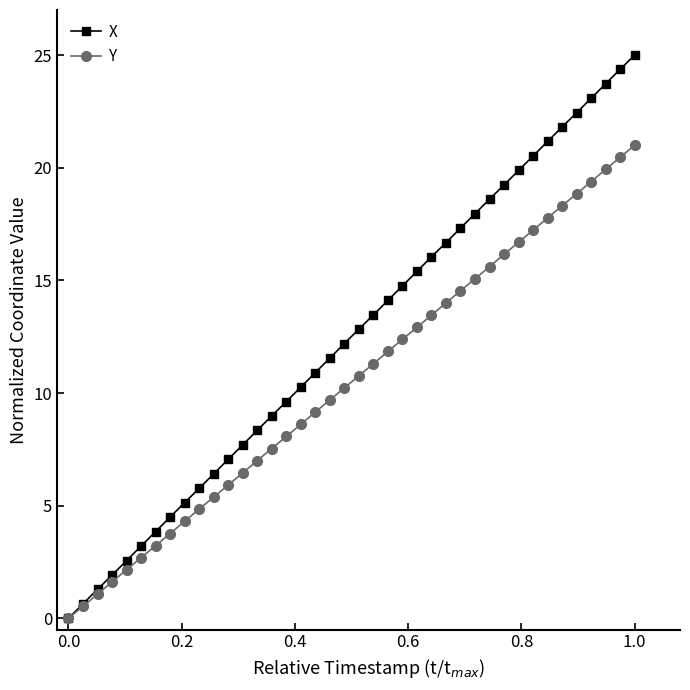

Does the chart have visible grid lines?

No